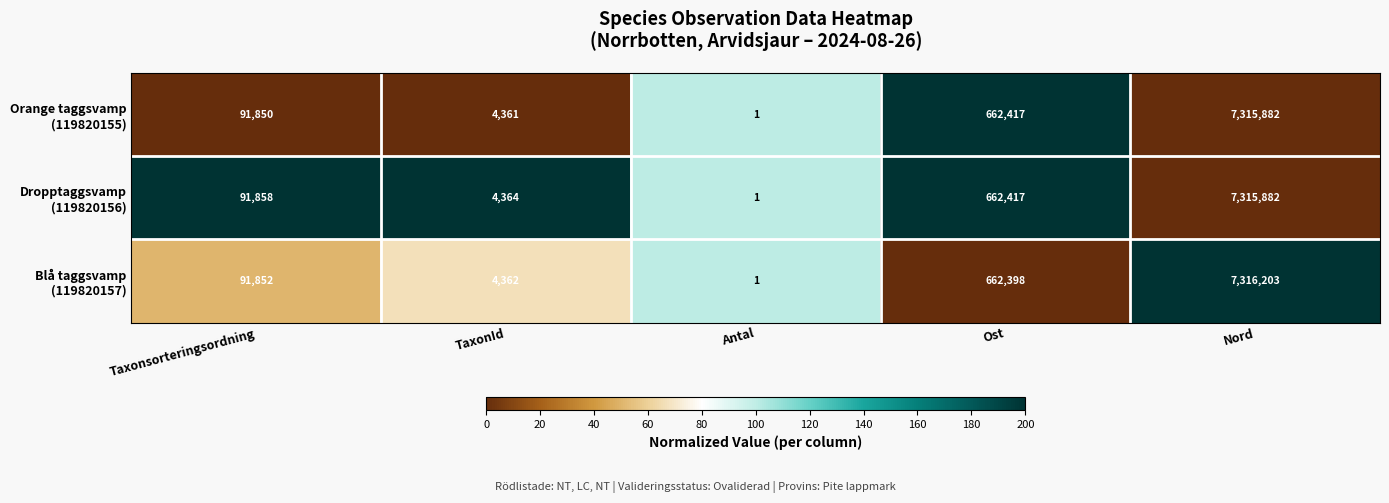

What is the total value across all series at Ost?

1987232